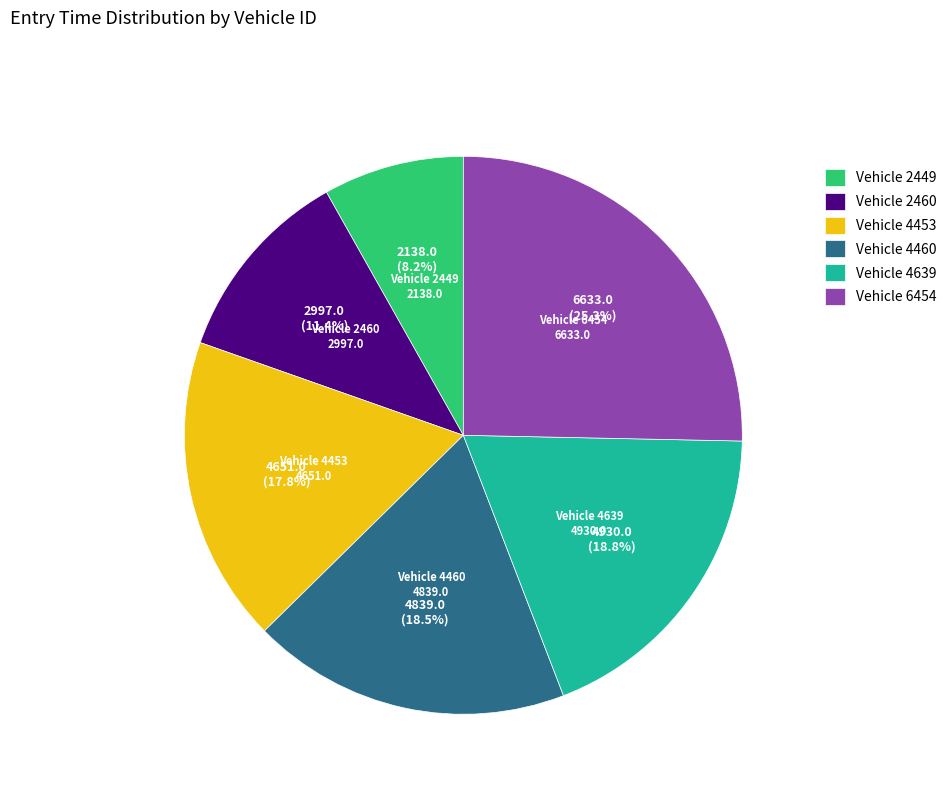

Which category has the smallest portion of the pie?

Vehicle 2449